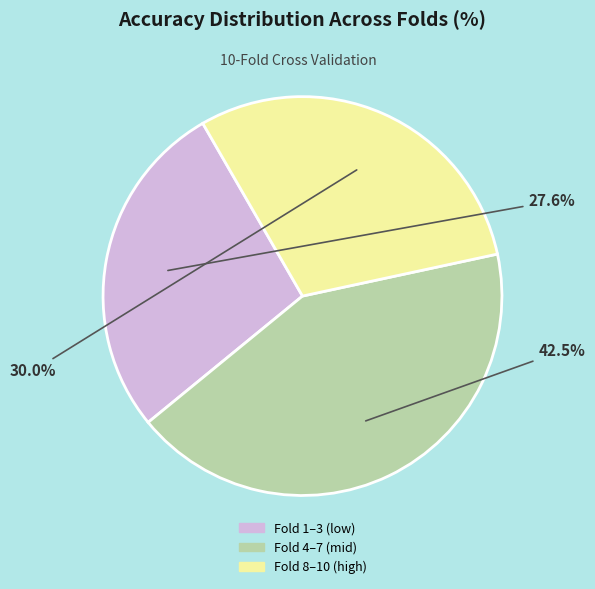

Is there any slice that represents more than half of the pie?

No